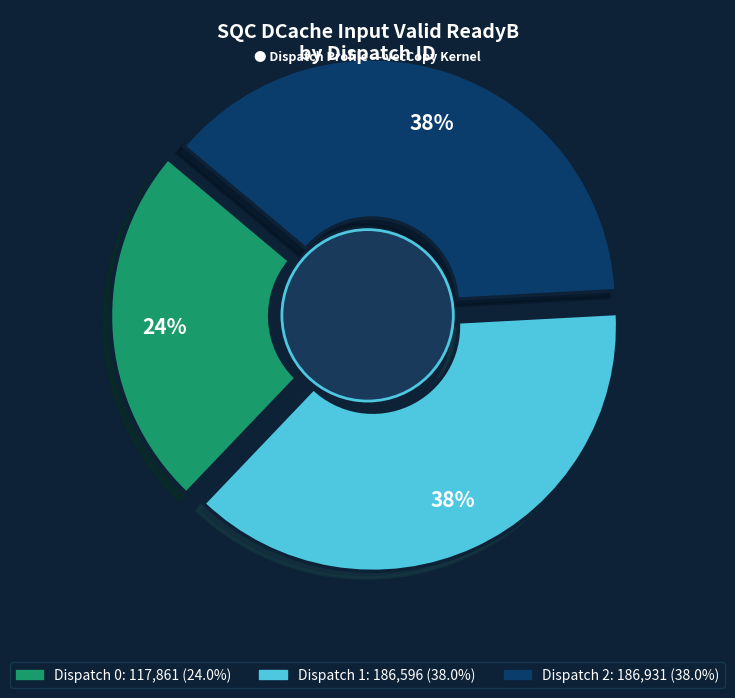

What is the total percentage of Dispatch 2 and Dispatch 0?

62.0%